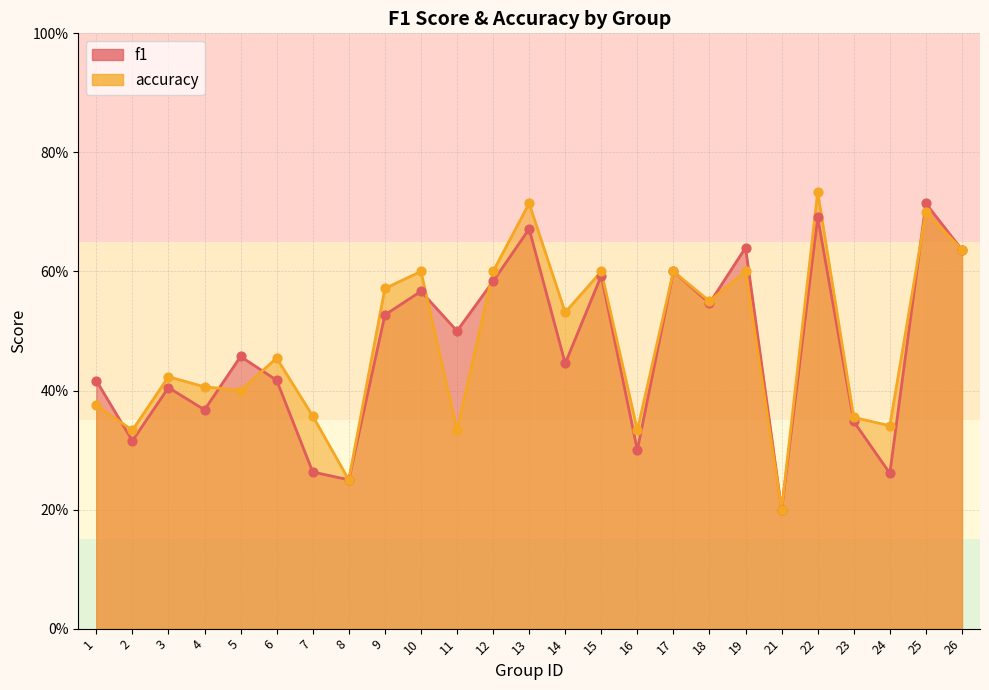

Which series has the largest total across all categories?

accuracy